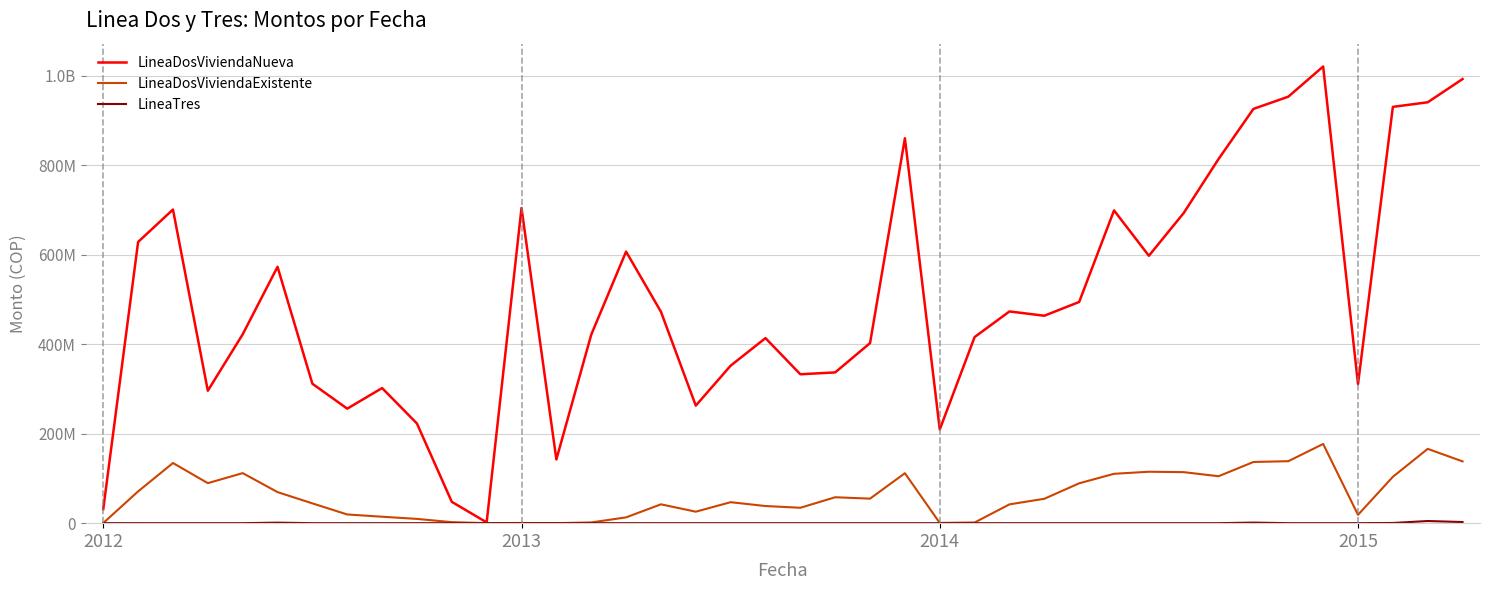

What is the difference between the second highest and second lowest values in the LineaDosViviendaNueva series?

961801241.9